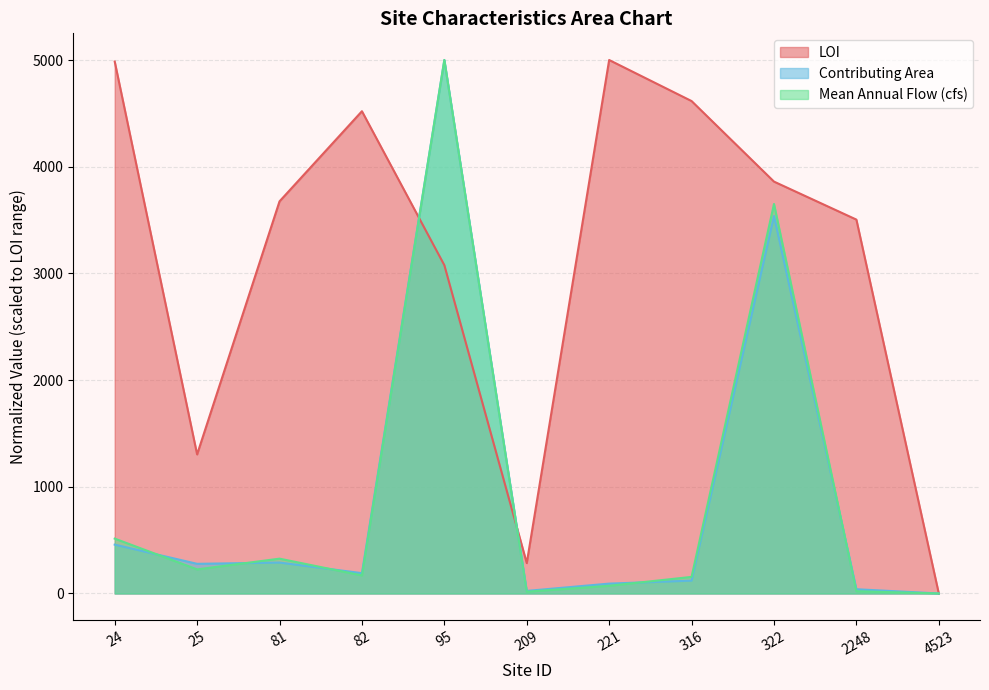

At which category is the sum across all series the highest?

95